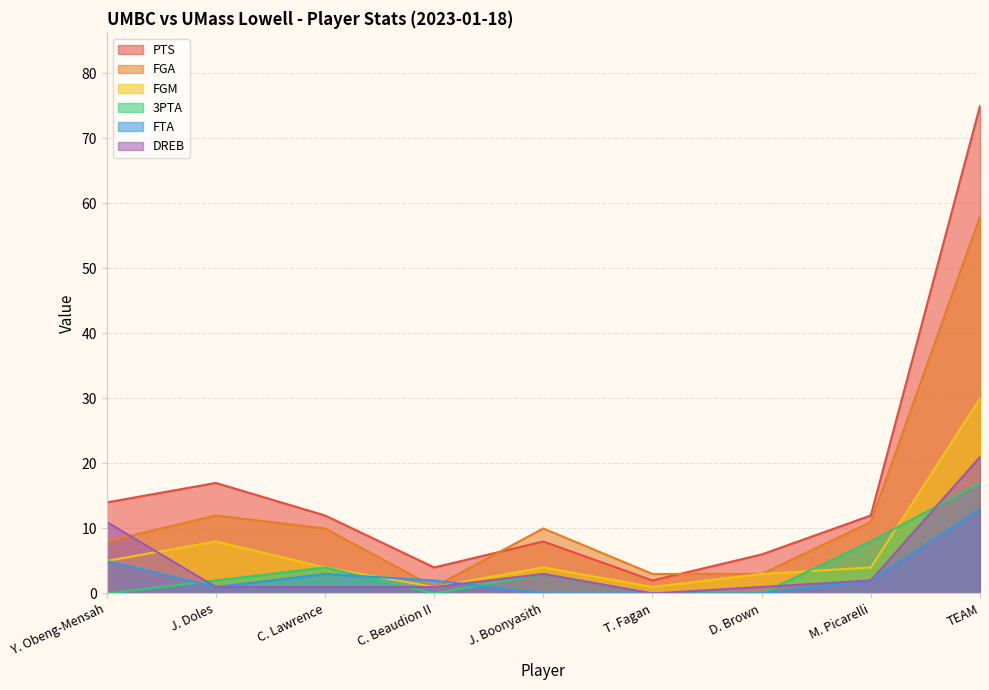

True or false: 3PTA has a value of 0 at D. Brown.

True